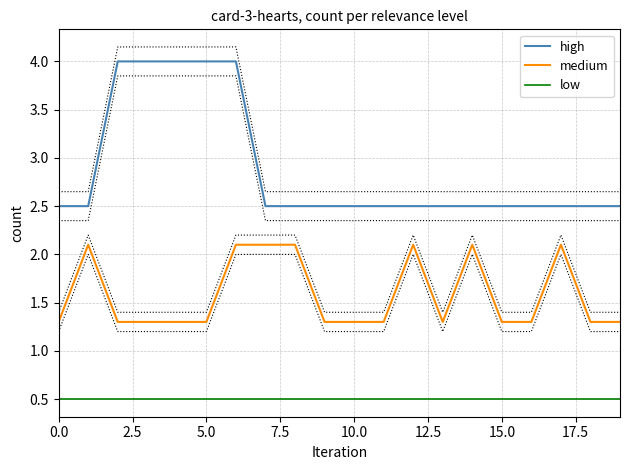

True or false: medium and low cross at least once.

False